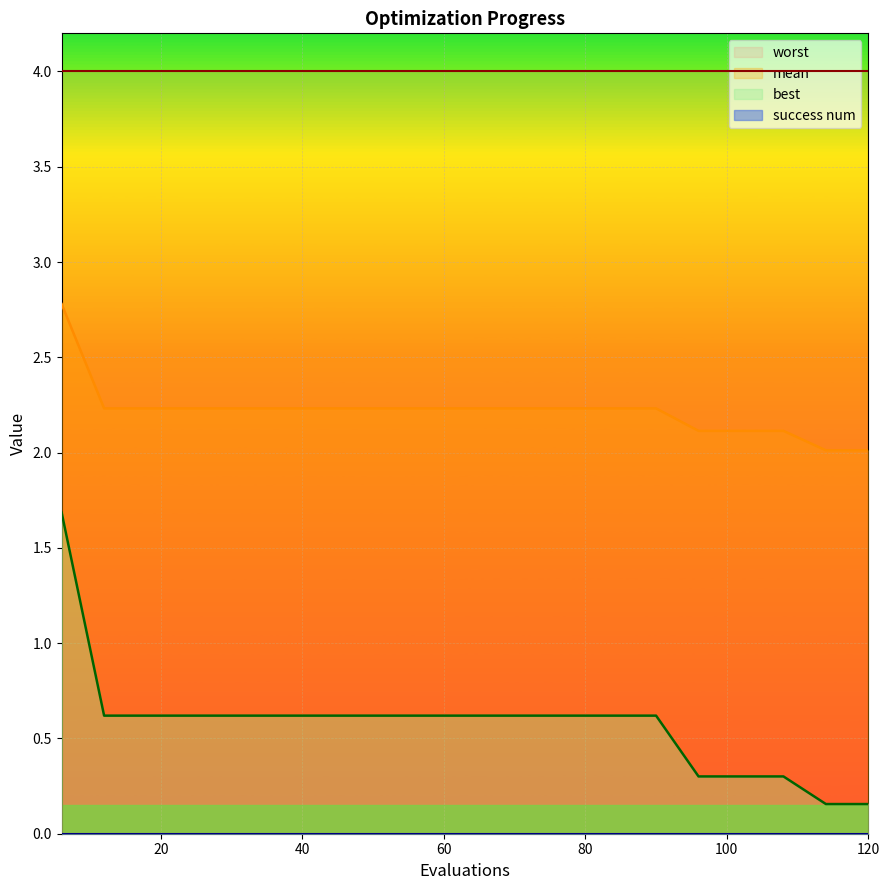

True or false: mean and best cross at least once.

False